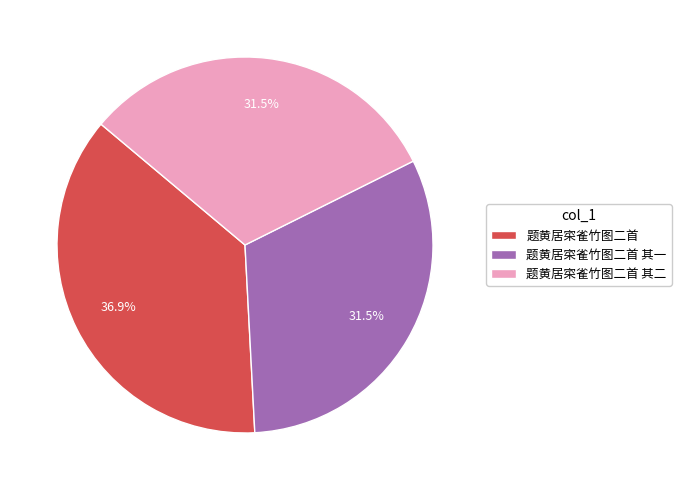

Count the number of slices in the pie.

3